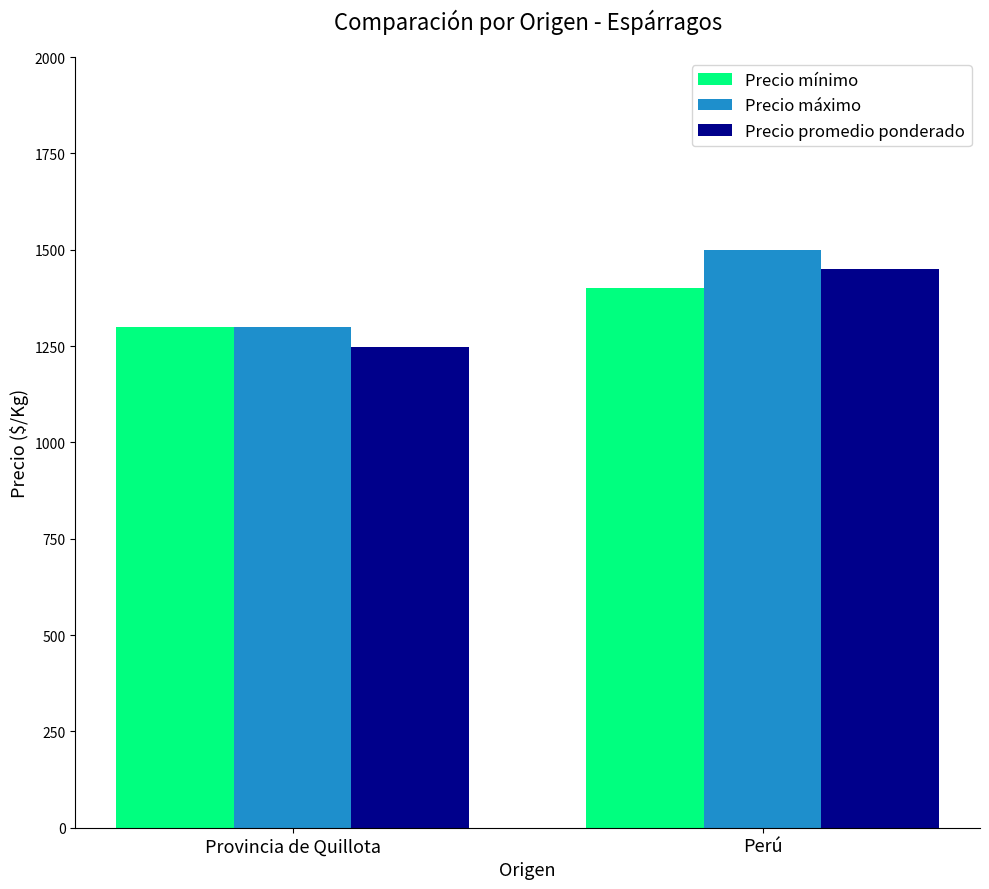

At which category does the chart reach its peak across all series?

Perú